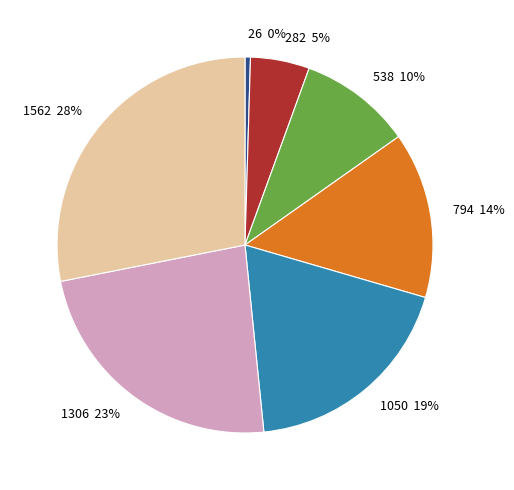

Combined, do 1050 19% and 538 10% account for over 50%?

No